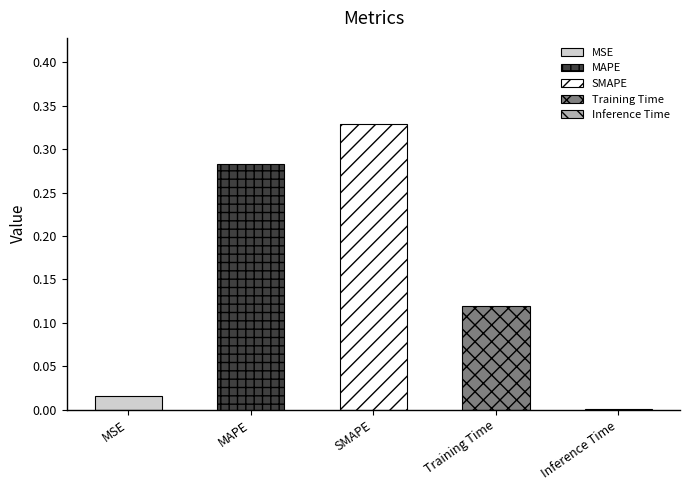

List the labels in order of value, largest first.

SMAPE, MAPE, Training Time, MSE, Inference Time